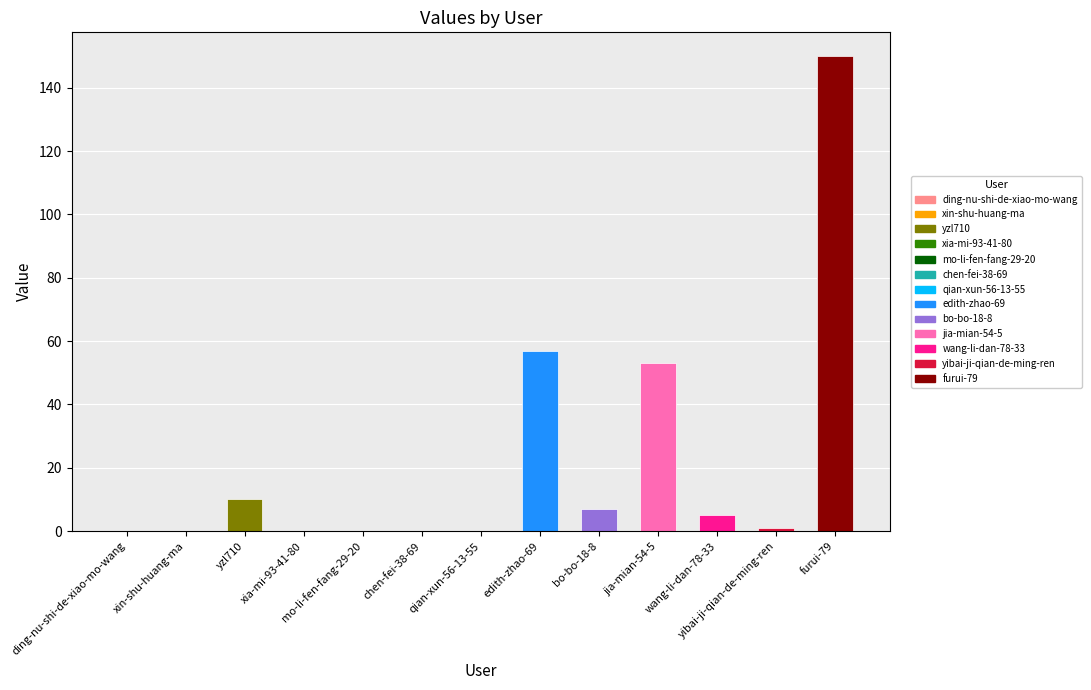

What is the greatest value displayed?

150